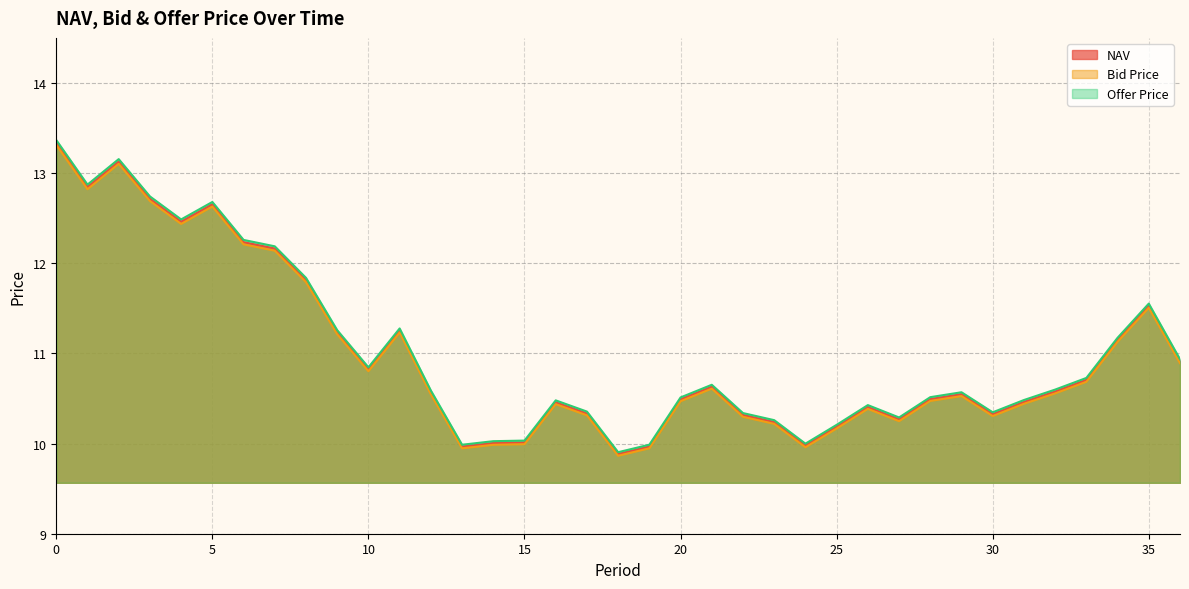

At which category does Bid Price reach its first local peak?

2